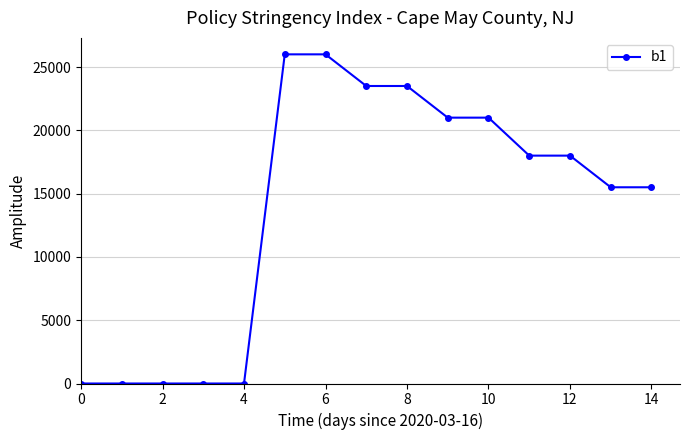

Reading left to right, list all the values displayed in this chart.

0	0	0	0	0	26000	26000	23500	23500	21000	21000	18000	18000	15500	15500